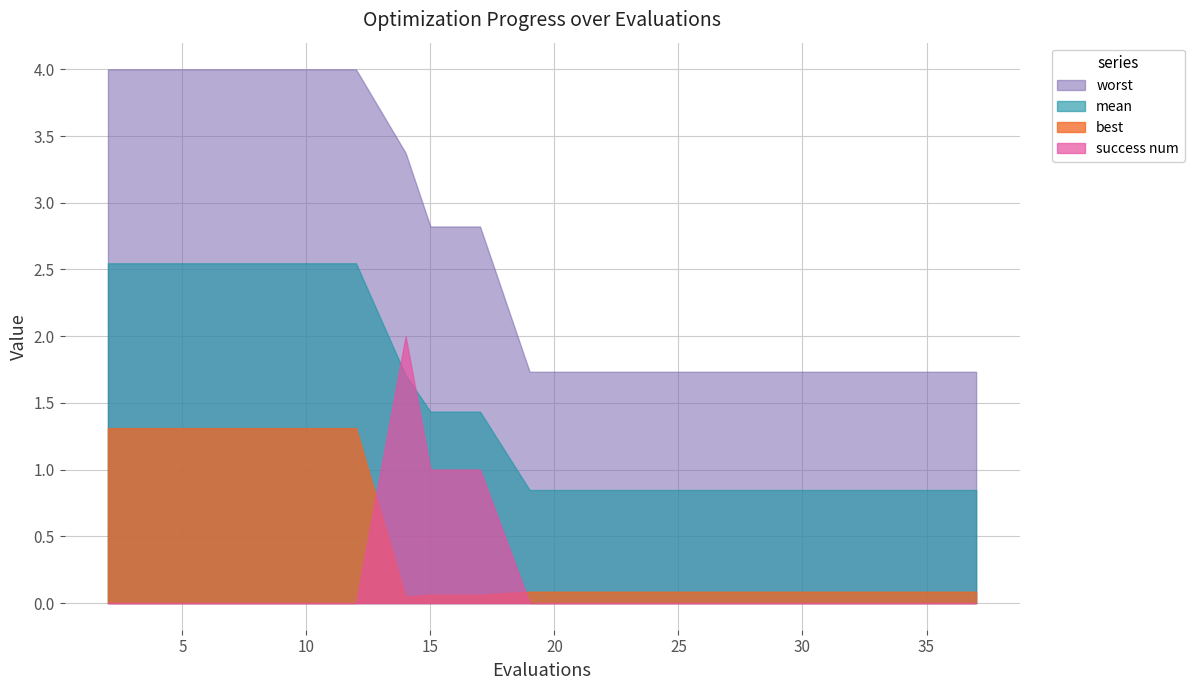

Between 37 and 32, which is larger?

37